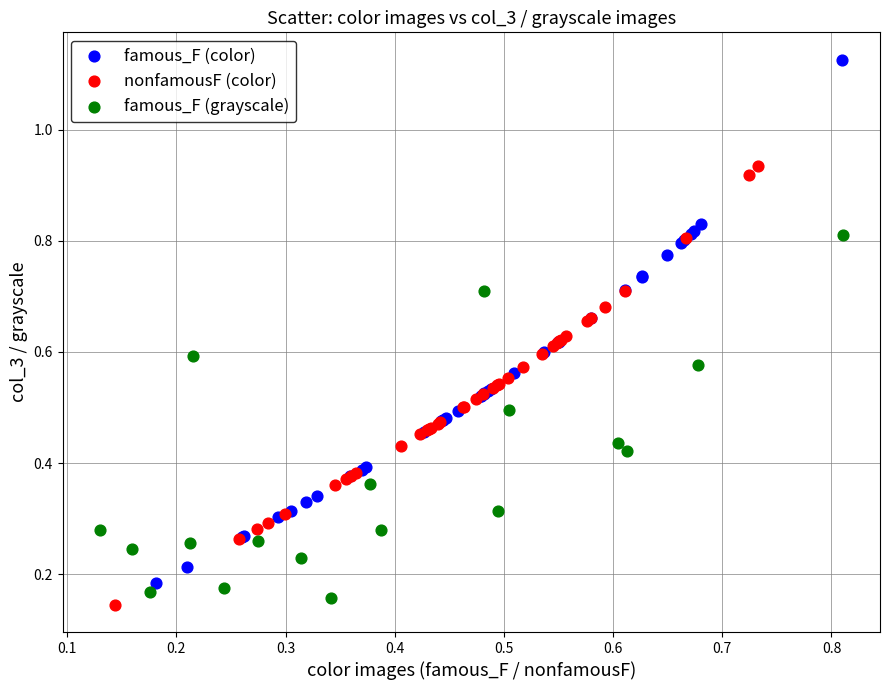

Which series contains the lowest Y value?

nonfamousF (color)